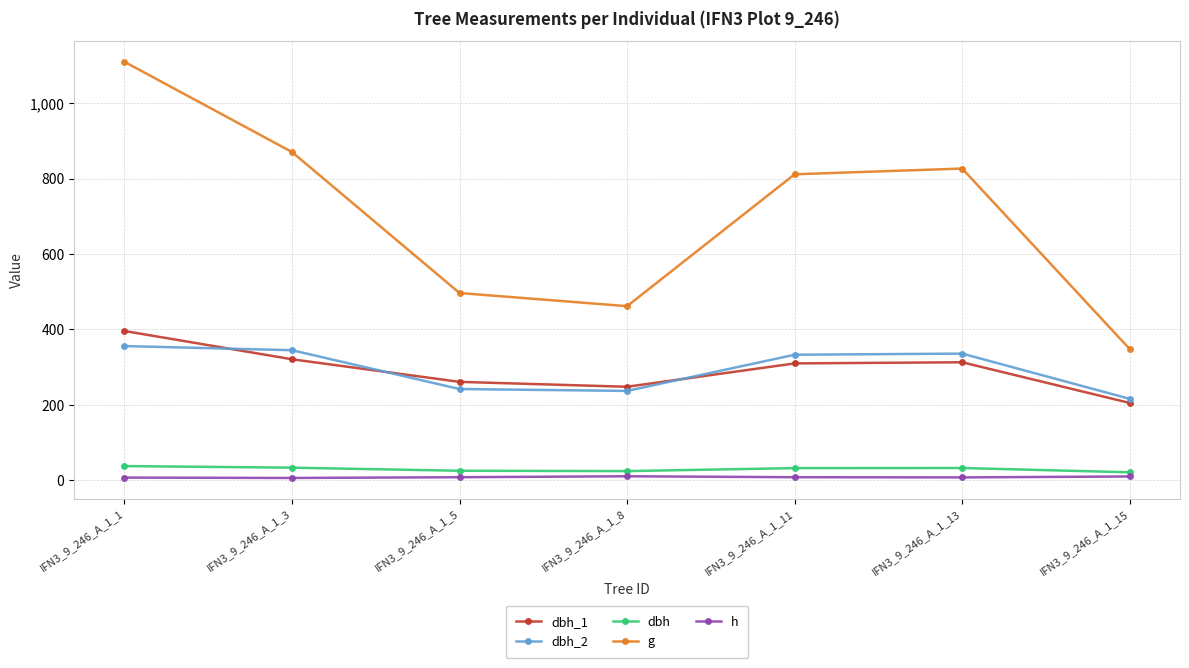

What are all the series names shown in the legend?

dbh_1, dbh_2, dbh, g, h